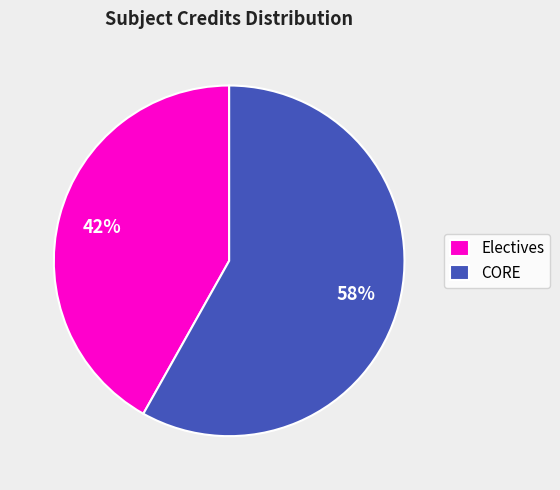

To the nearest percent, what is the average slice percentage?

50%